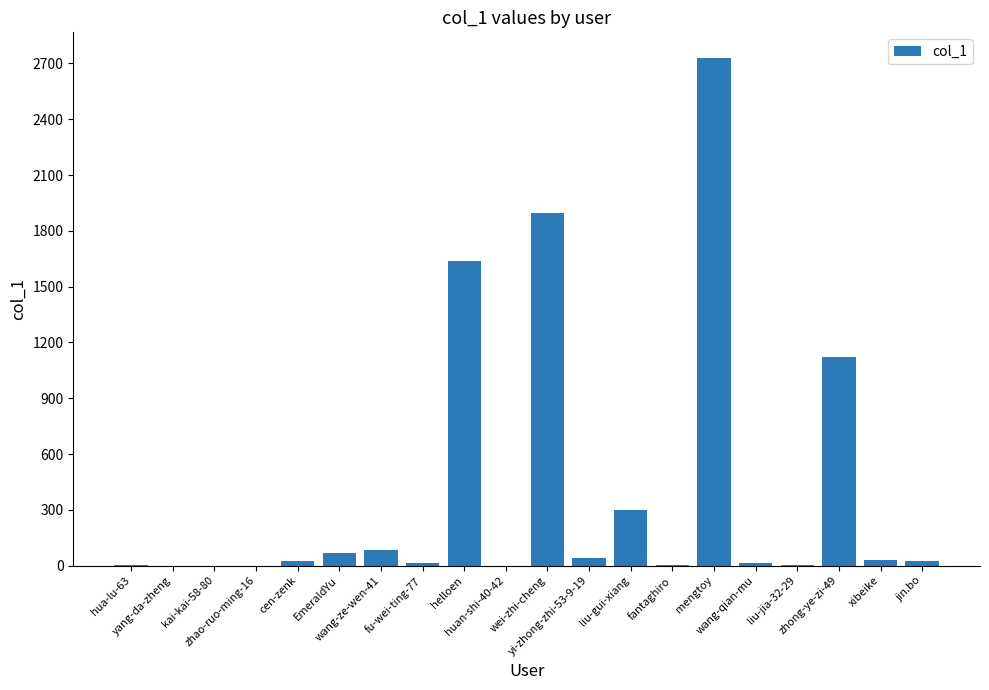

How many categories are shown in the chart?

20